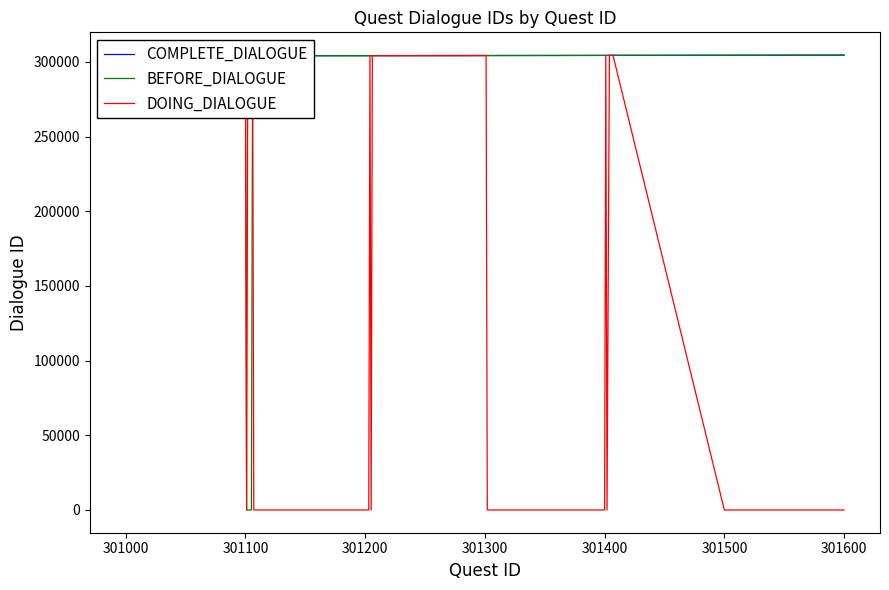

True or false: BEFORE_DIALOGUE and COMPLETE_DIALOGUE cross at least once.

False